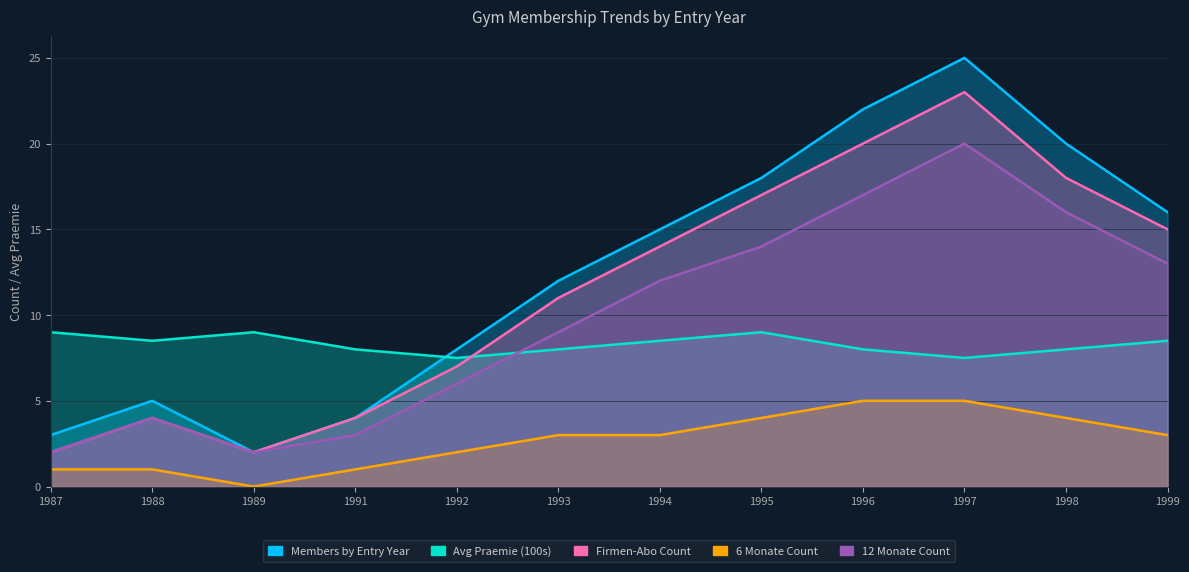

Read the Members by Entry Year value at 1999.

16.0